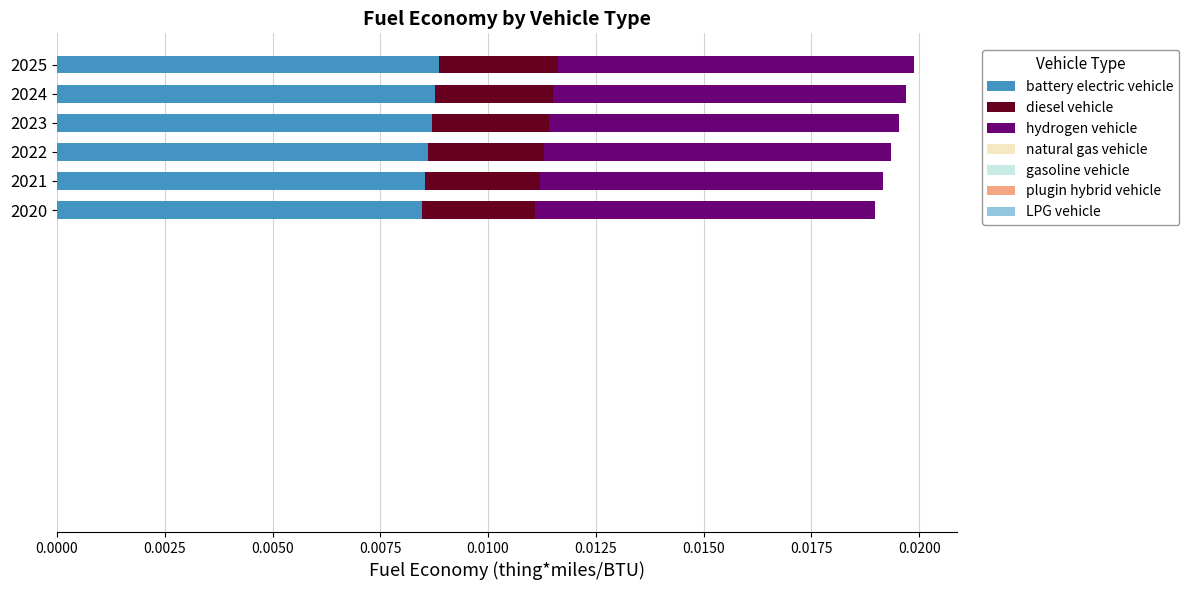

How many battery electric vehicle values are between 0 and 1?

6